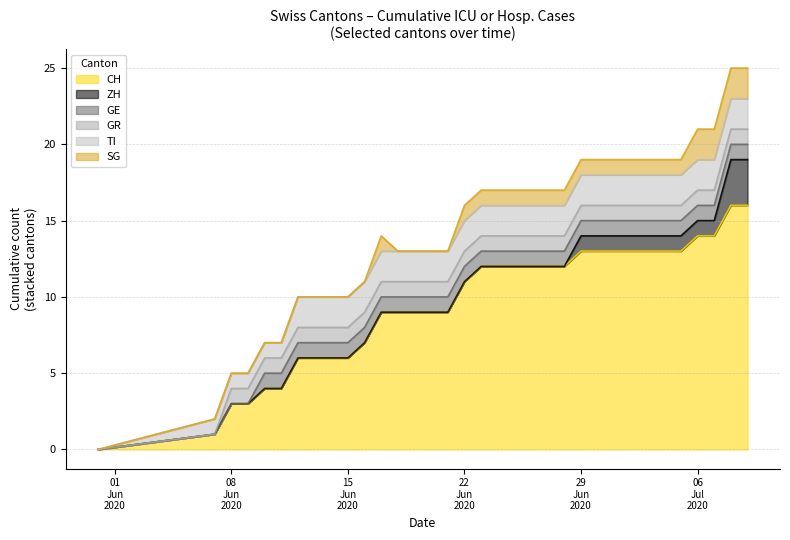

Reading left to right, extract all data points from this chart.

CH: 0	1	3	3	4	4	6	6	6	6	7	9	9	9	9	9	11	12	12	12	12	12	12	13	13	13	13	13	13	13	14	14	16	16
ZH: 0	0	0	0	0	0	0	0	0	0	0	0	0	0	0	0	0	0	0	0	0	0	0	1	1	1	1	1	1	1	1	1	3	3
GE: 0	0	0	0	1	1	1	1	1	1	1	1	1	1	1	1	1	1	1	1	1	1	1	1	1	1	1	1	1	1	1	1	1	1
GR: 0	0	1	1	1	1	1	1	1	1	1	1	1	1	1	1	1	1	1	1	1	1	1	1	1	1	1	1	1	1	1	1	1	1
TI: 0	1	1	1	1	1	2	2	2	2	2	2	2	2	2	2	2	2	2	2	2	2	2	2	2	2	2	2	2	2	2	2	2	2
SG: 0	0	0	0	0	0	0	0	0	0	0	1	0	0	0	0	1	1	1	1	1	1	1	1	1	1	1	1	1	1	2	2	2	2